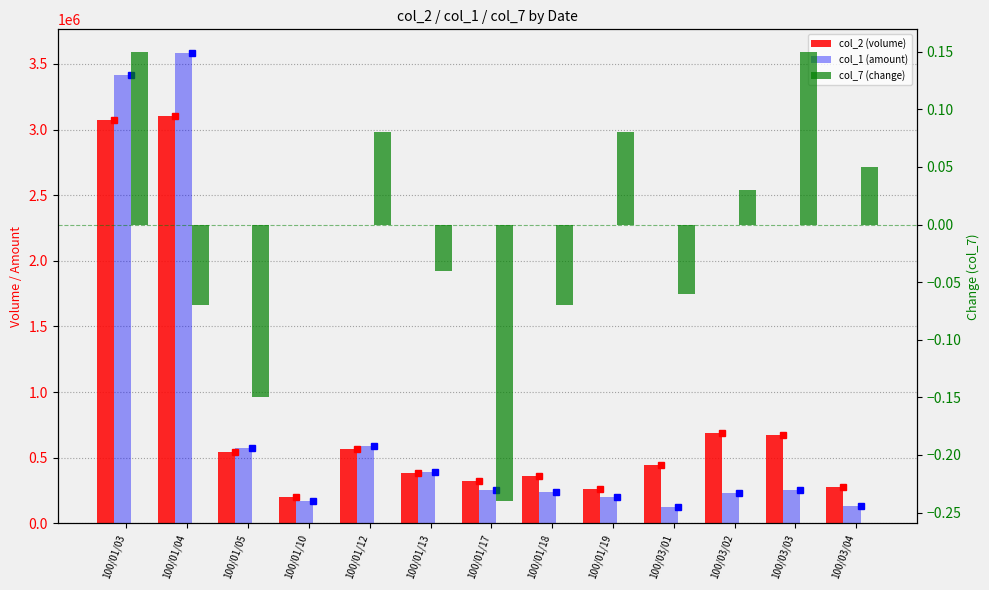

At how many categories does at least one series exceed 1175259?

2